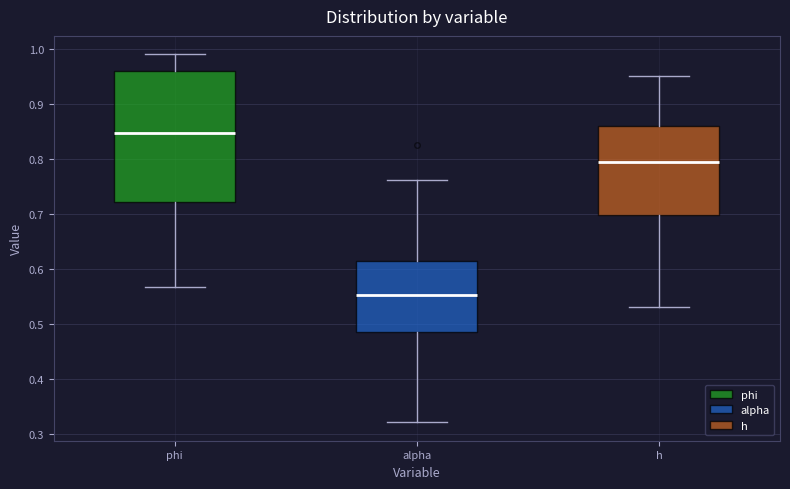

Which box has the lowest median line?

alpha